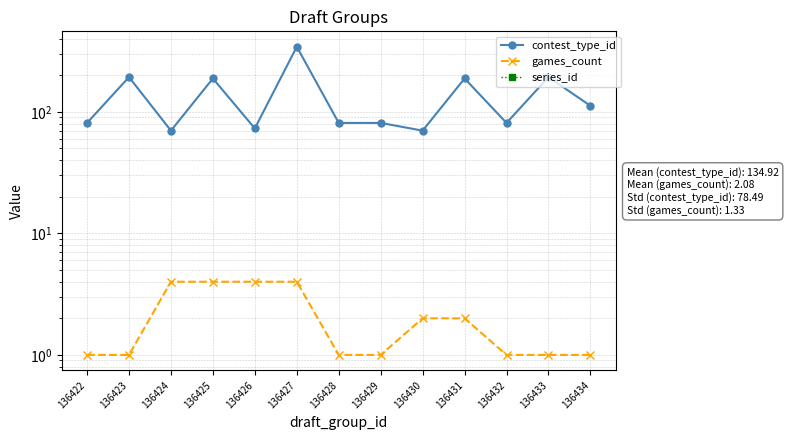

What is the difference between the games_count values at 136428 and 136425?

3